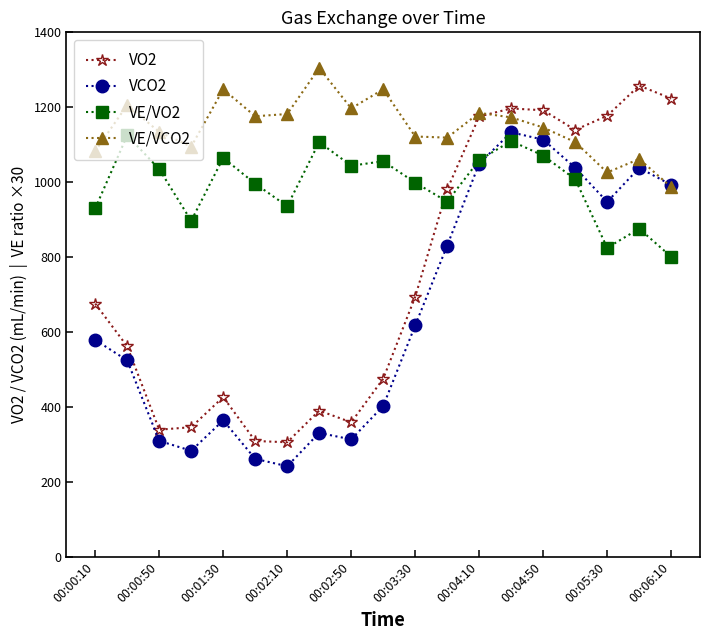

True or false: VE/VO2 and VE/VCO2 cross at least once.

False